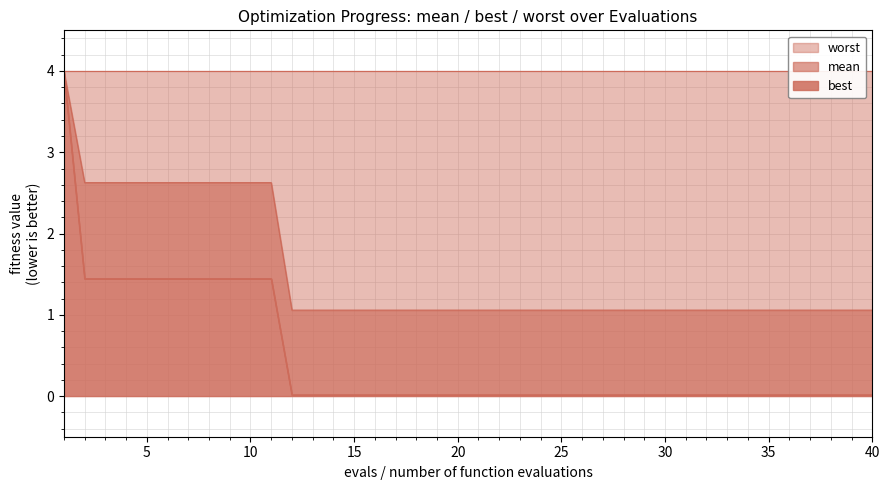

Where is mean line nearest to the value 2?

5